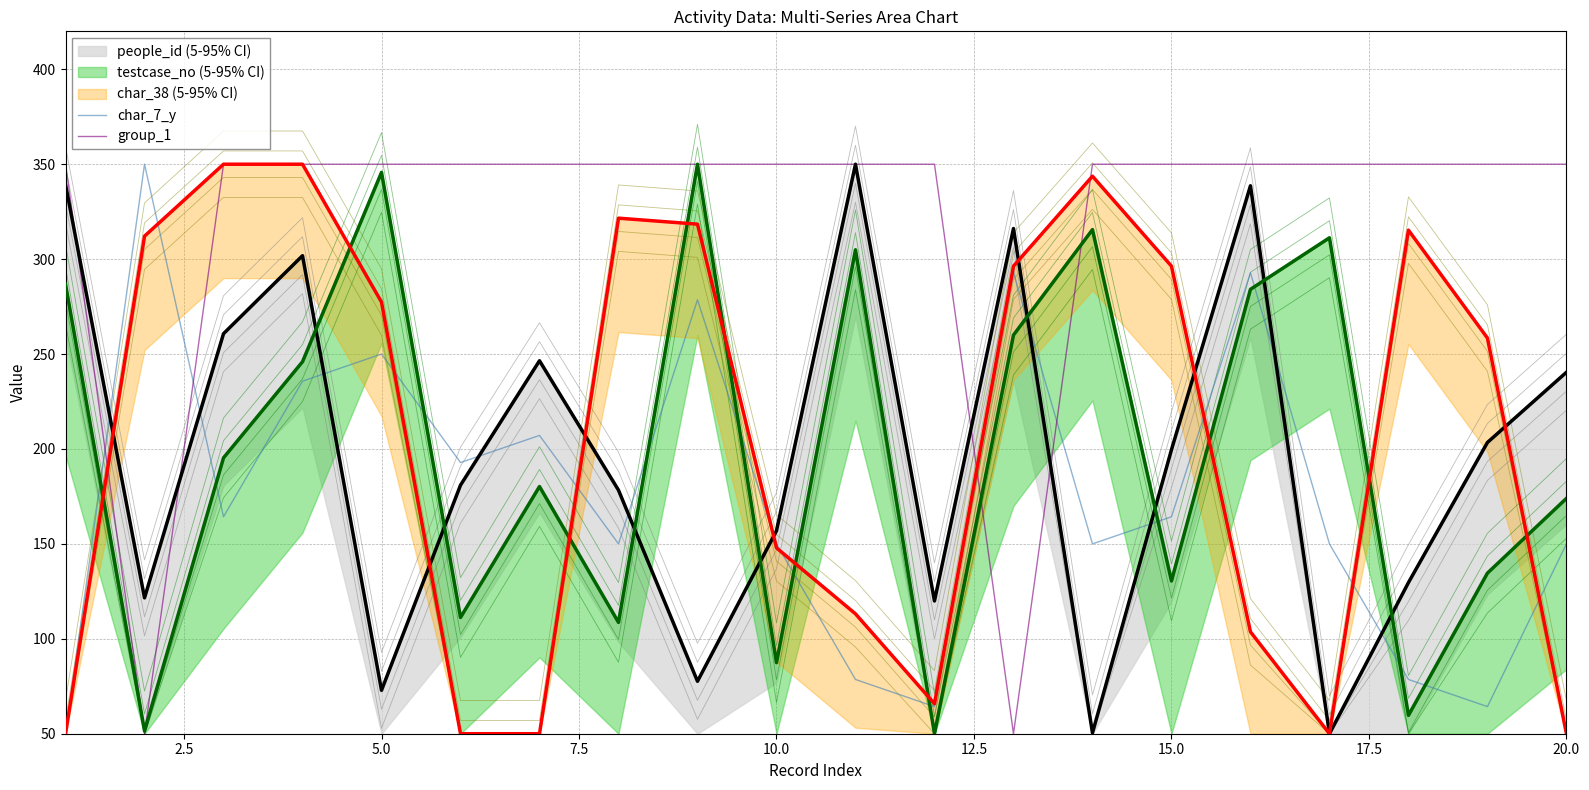

What is the greatest value displayed?

350.0